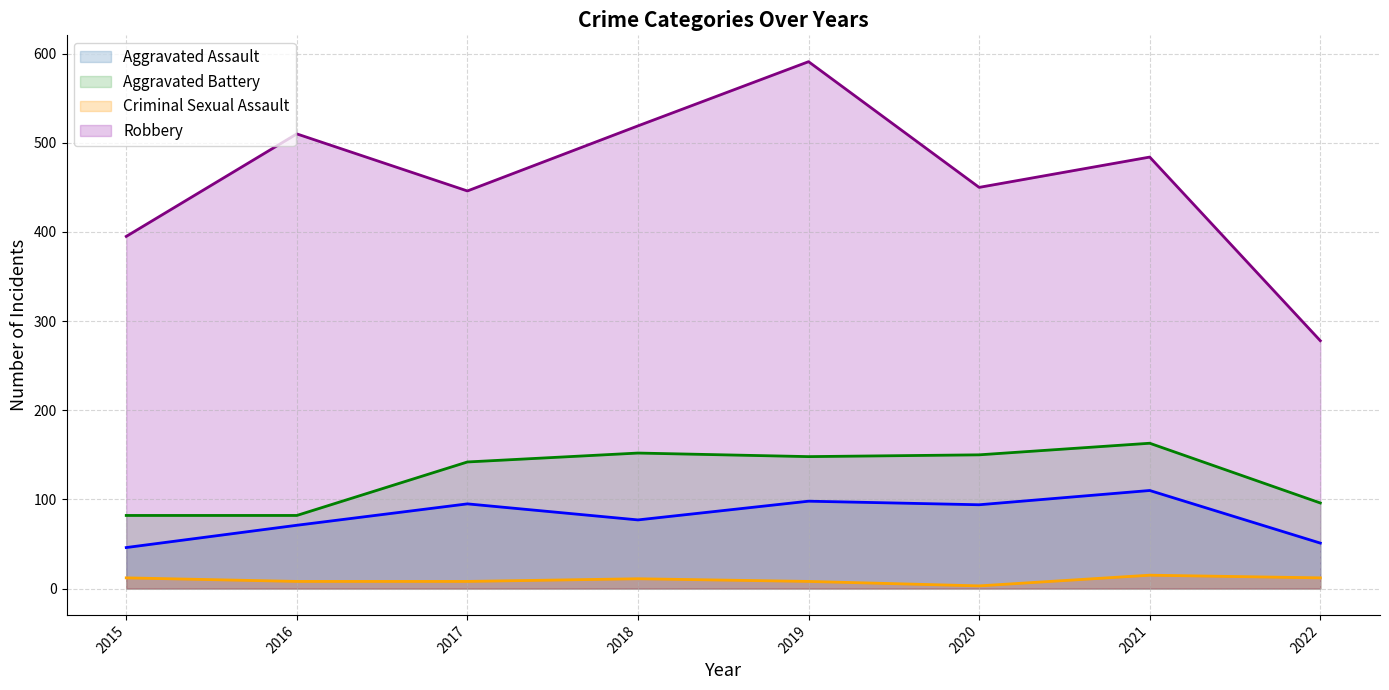

List the series in order of their peak value, lowest first.

Criminal Sexual Assault, Aggravated Assault, Aggravated Battery, Robbery